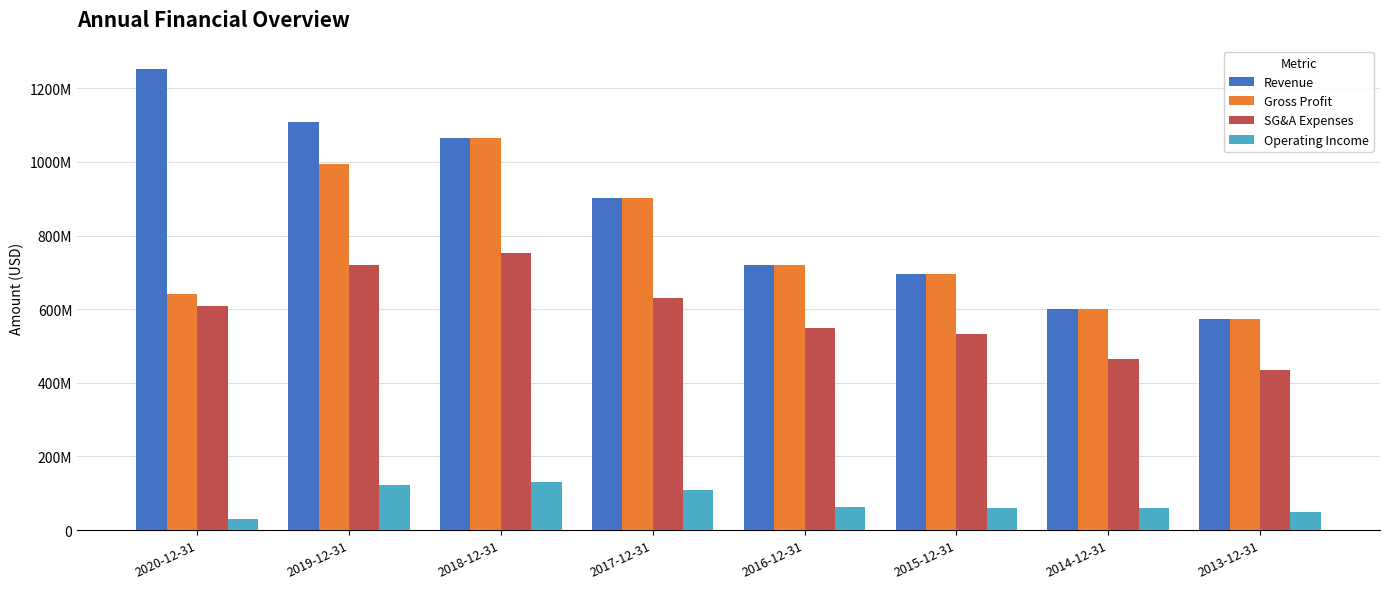

Reading right to left, list all the values displayed in this chart.

Revenue: 573621000	601552000	694700000	718774000	901123000	1065574900	1108595000	1253760000
Gross Profit: 573621000	601552000	694700000	718774000	901123000	1065574900	994171000	640770000
SG&A Expenses: 434633000	463510000	533227000	547902000	630816000	754000000	720932000	609497000
Operating Income: 49131900	58989000	59329000	63316000	109296000	130414900	122918000	30072900